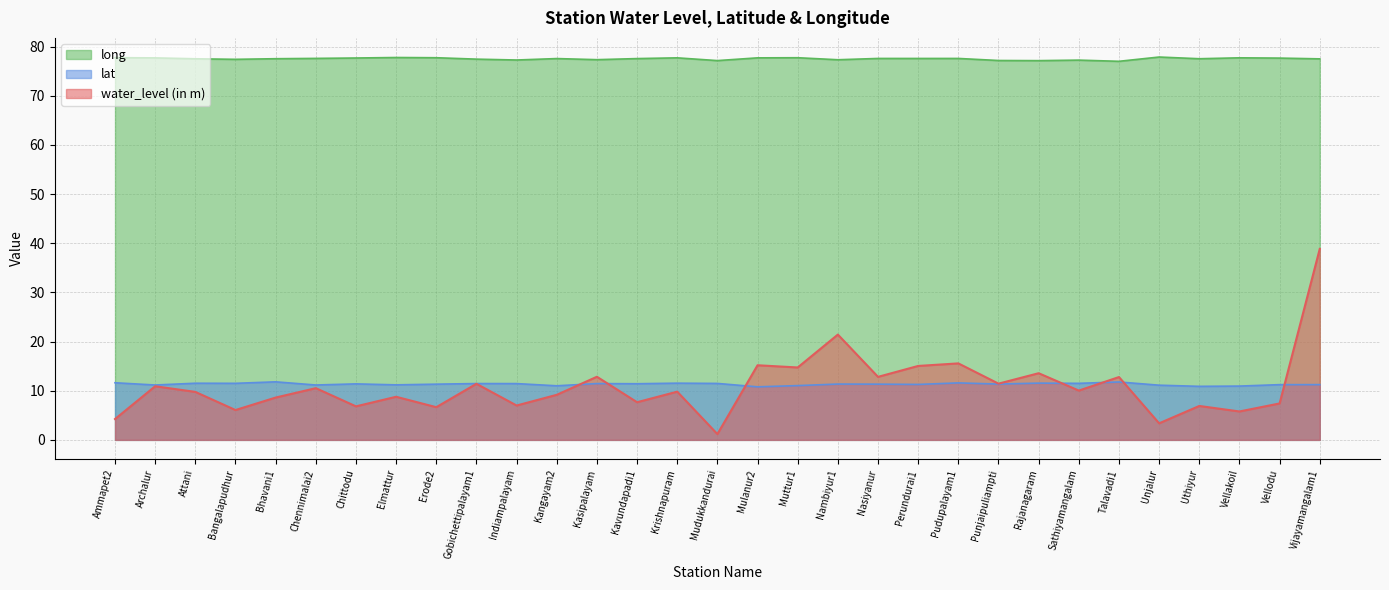

True or false: water_level (in m) and lat cross at least once.

True